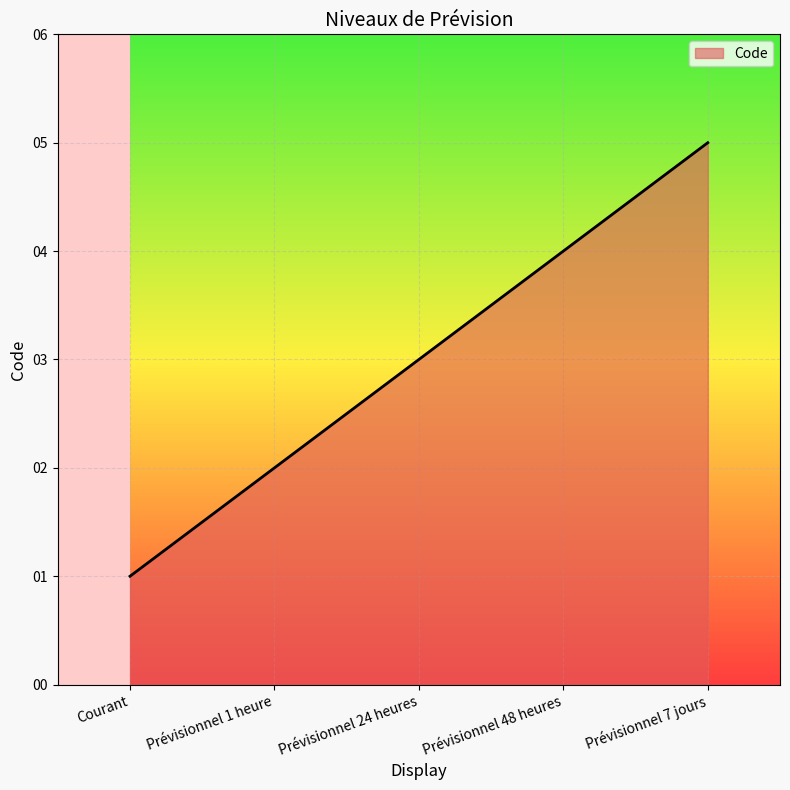

Which label corresponds to the smallest value in the chart?

Courant